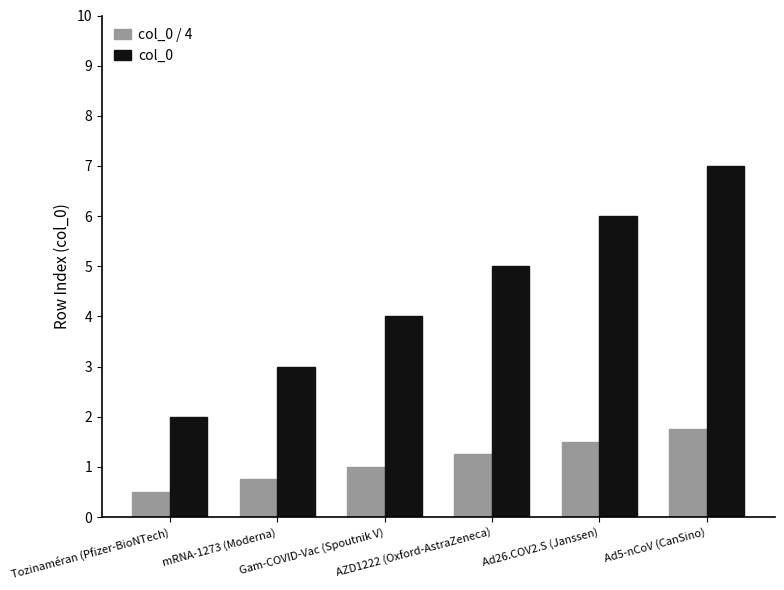

At which label is col_0 closest to 4?

Gam-COVID-Vac (Spoutnik V)